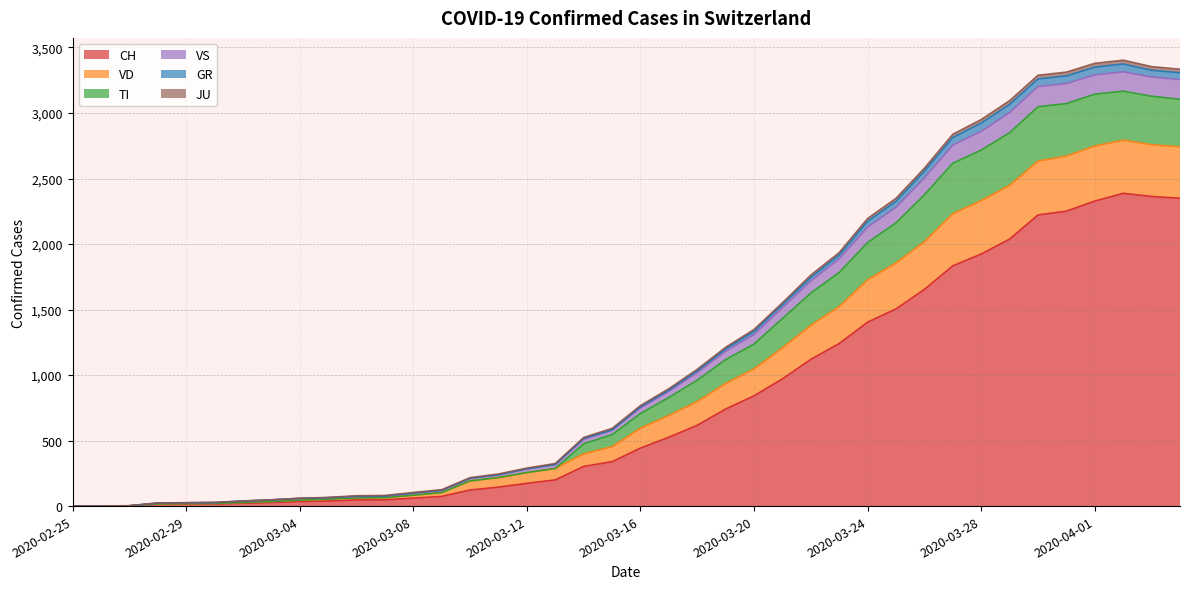

Reading left to right, extract all data points from this chart.

CH: 0	1	2	13	15	16	22	27	35	39	47	48	61	74	123	145	174	200	303	339	443	526	617	741	842	971	1120	1241	1404	1505	1654	1834	1924	2038	2222	2251	2328	2387	2363	2349
GR: 0	1	2	23	25	27	38	47	59	64	74	76	99	120	212	239	284	317	516	581	758	885	1033	1200	1334	1539	1745	1917	2173	2326	2557	2813	2923	3066	3260	3283	3350	3374	3326	3307
JU: 0	1	3	24	26	28	39	48	60	66	79	81	104	125	217	245	290	325	524	593	767	896	1044	1212	1348	1552	1763	1935	2195	2349	2579	2838	2950	3094	3288	3312	3379	3403	3354	3334
VS: 0	1	2	23	25	27	38	47	59	64	74	76	99	120	212	239	284	317	510	581	749	876	1020	1182	1310	1515	1718	1888	2130	2281	2505	2755	2860	3003	3202	3225	3291	3314	3275	3255
VD: 0	1	2	17	19	20	28	35	46	53	62	64	83	103	192	218	256	287	476	545	707	829	961	1118	1237	1432	1626	1784	2012	2162	2376	2617	2717	2850	3048	3072	3144	3167	3128	3105
TI: 0	1	2	17	19	20	28	35	46	53	62	64	83	103	192	218	256	287	399	453	595	692	798	936	1047	1208	1380	1523	1727	1856	2018	2231	2332	2448	2633	2671	2748	2793	2758	2742